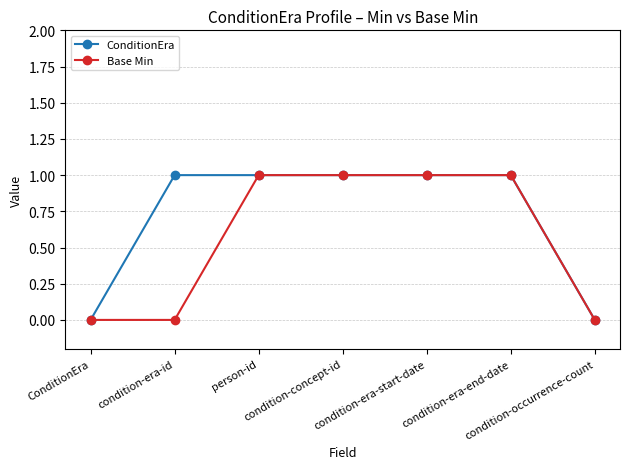

What is the value of the Base Min point at the 6th from the left?

1